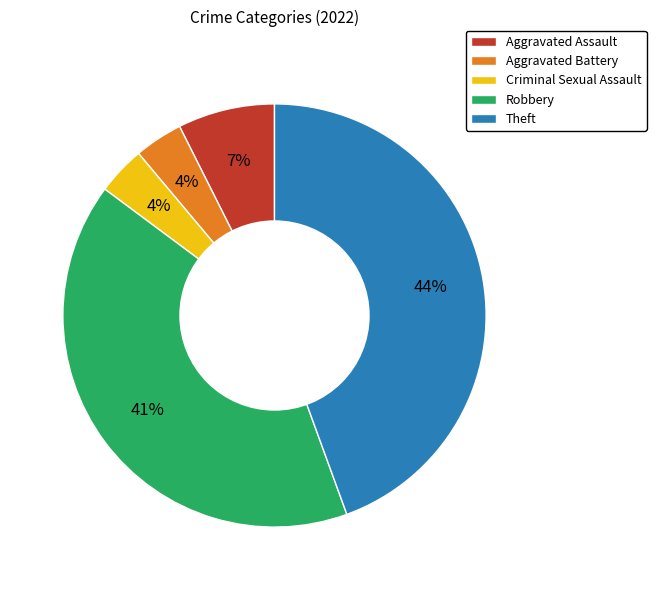

How many segments does this pie chart have?

5